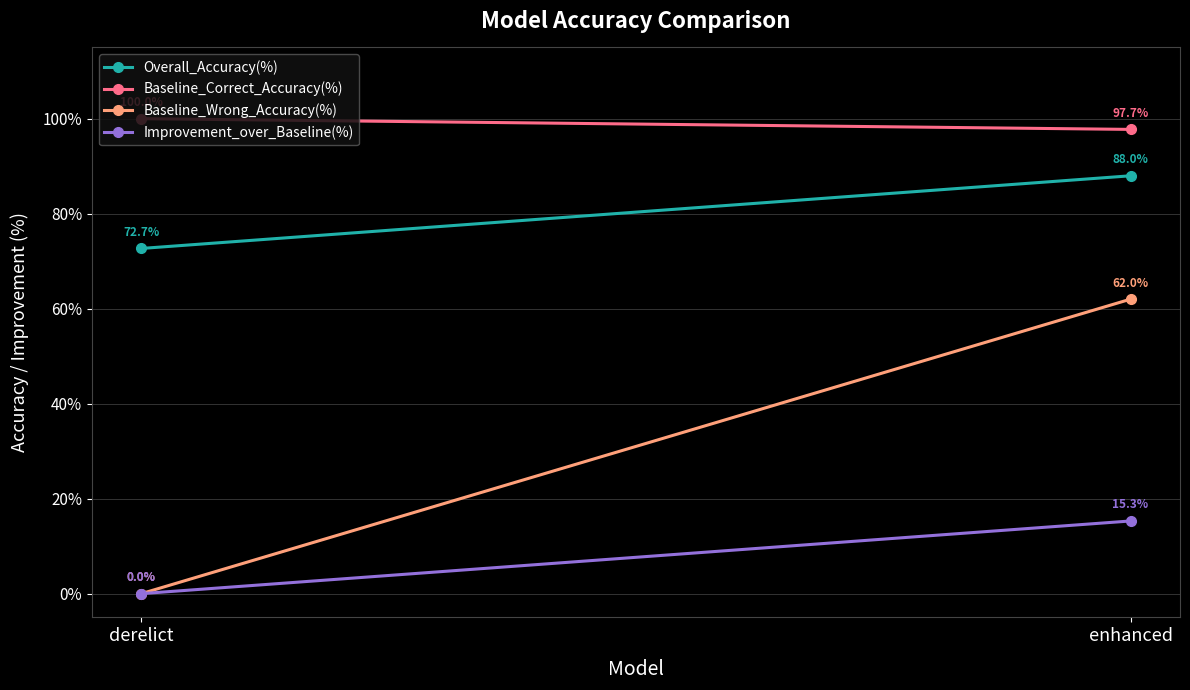

What value does the Baseline_Wrong_Accuracy(%) series have at enhanced?

62.0